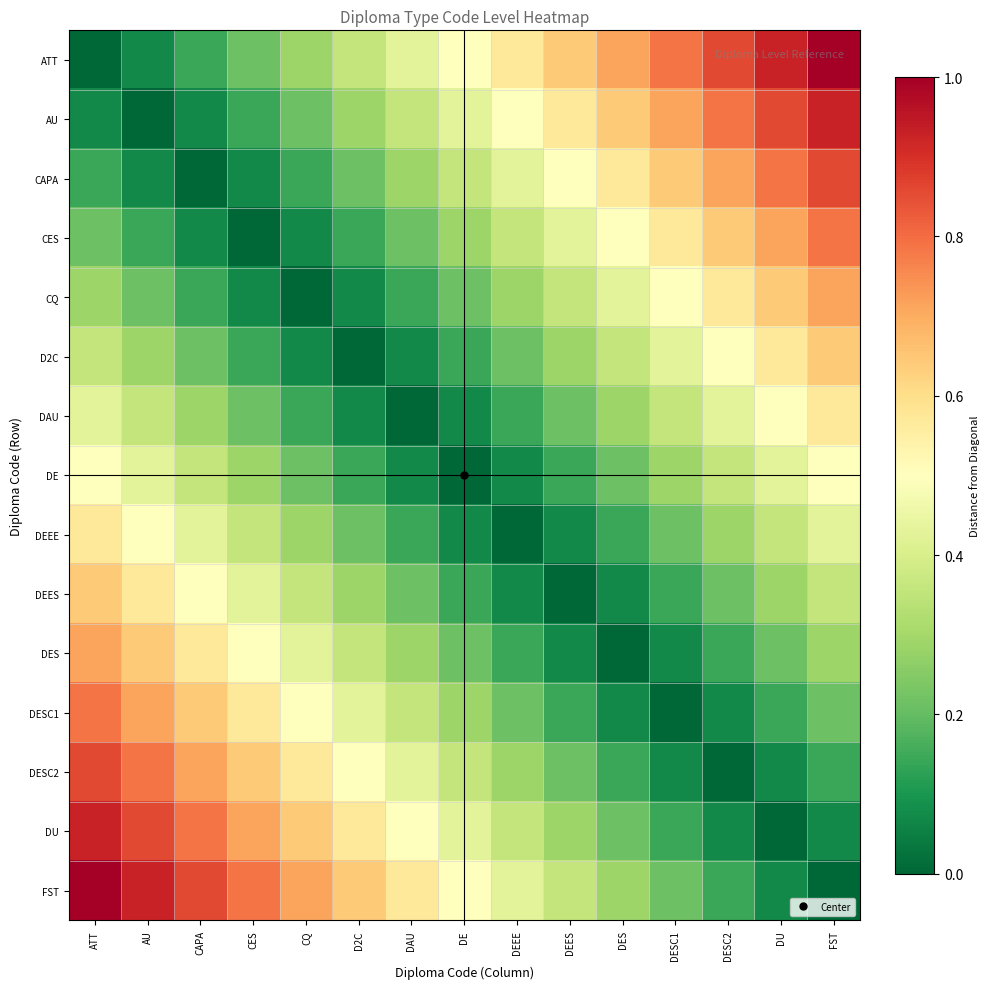

Which series has the largest total across all categories?

ATT